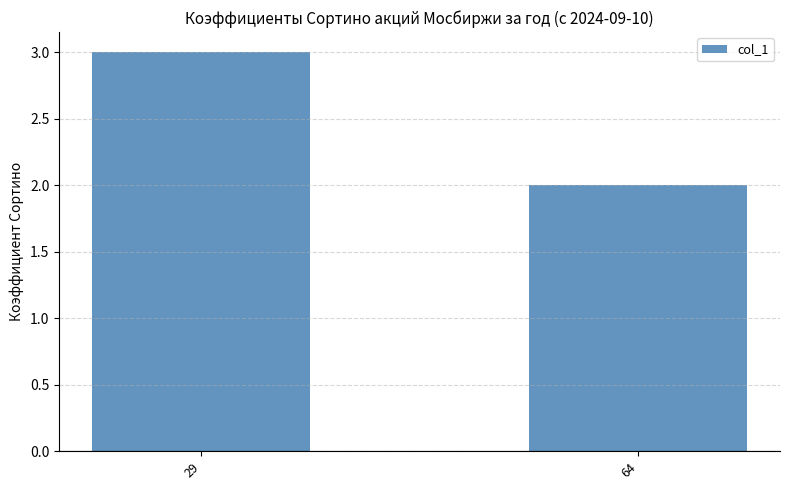

Reading right to left, extract all data points from this chart.

64=2	29=3